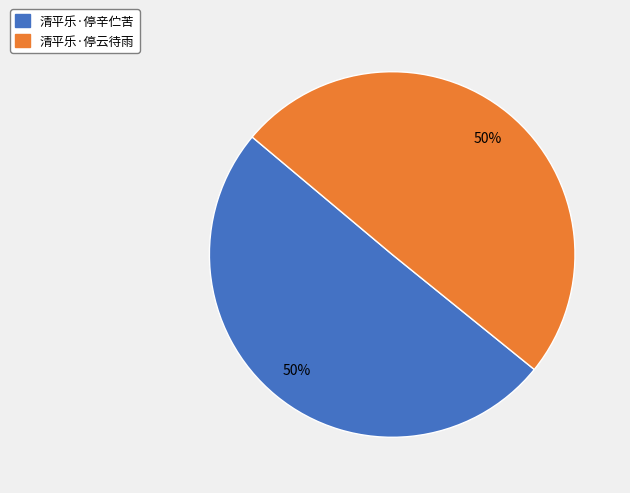

Approximately how many times larger is the value at 清平乐·停云待雨 compared to 清平乐·停辛伫苦?

1.0